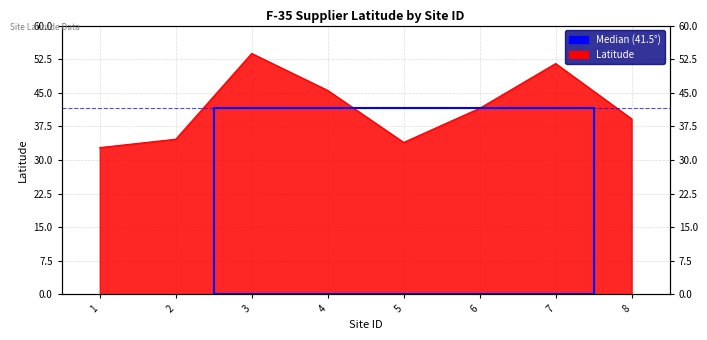

What is the average value?

41.6